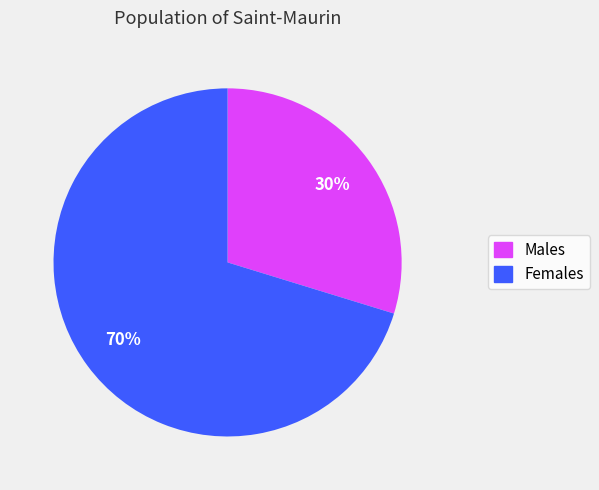

The Females slice represents 78% of the pie. True or false?

False